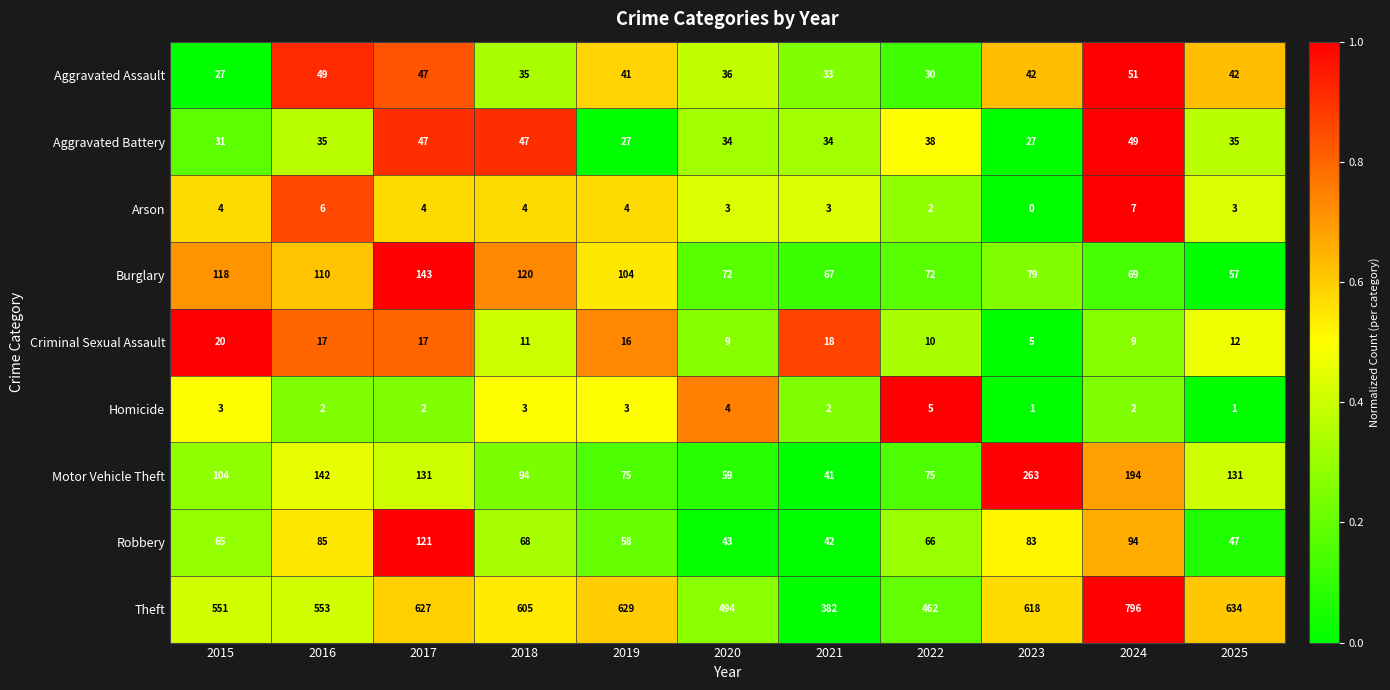

How many series are shown in this chart?

9